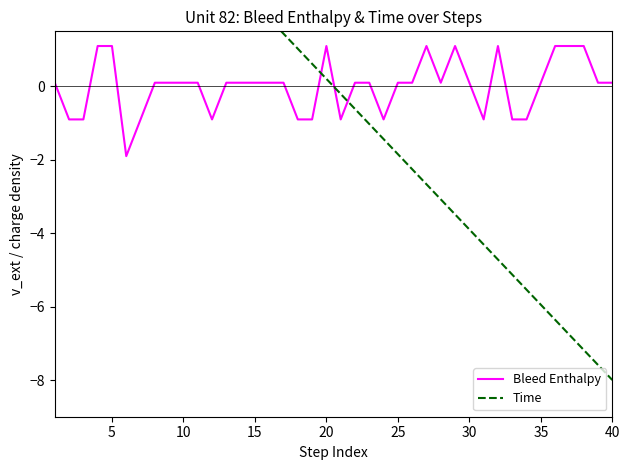

Rank the series by their maximum value, from lowest to highest.

Bleed Enthalpy, Time